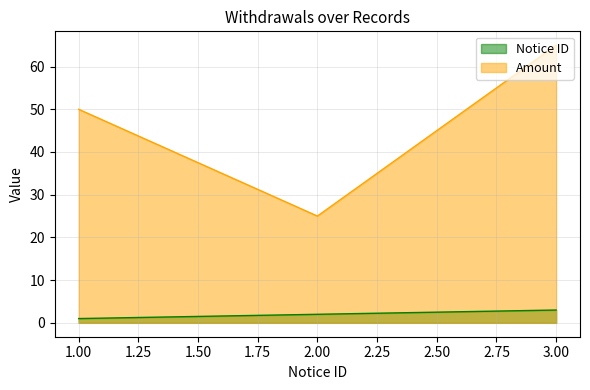

What position from the left is 3.00?

3